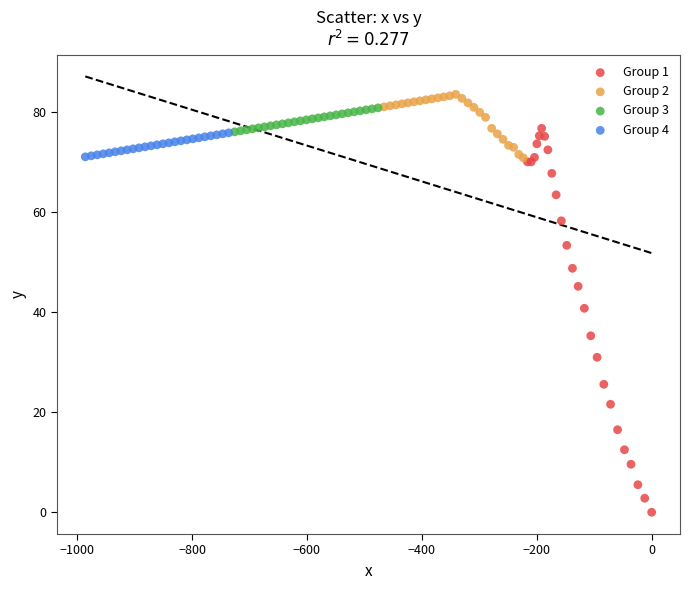

Which series reaches the maximum Y coordinate?

Group 2